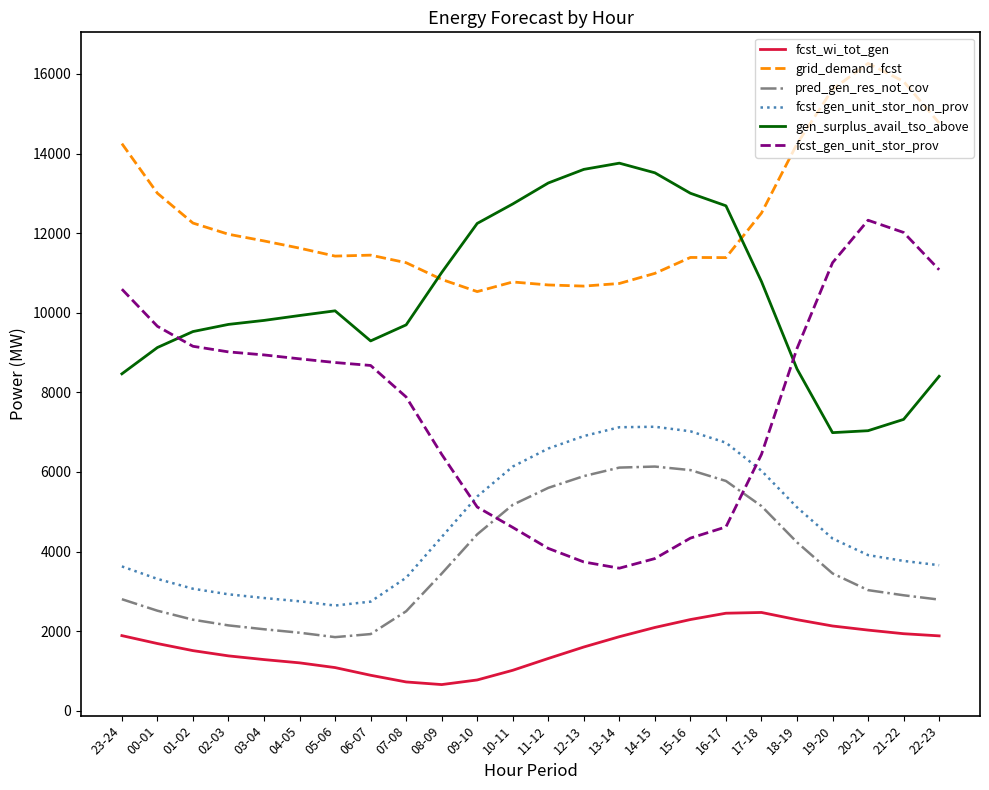

What is the total value across all series at 03-04?

36721